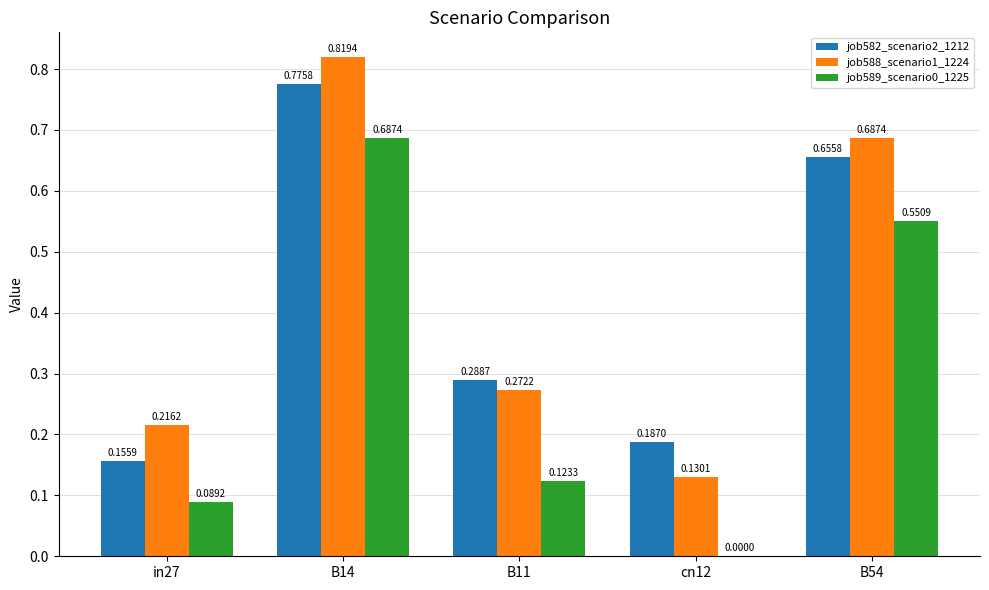

What are all the series names shown in the legend?

job582_scenario2_1212, job588_scenario1_1224, job589_scenario0_1225